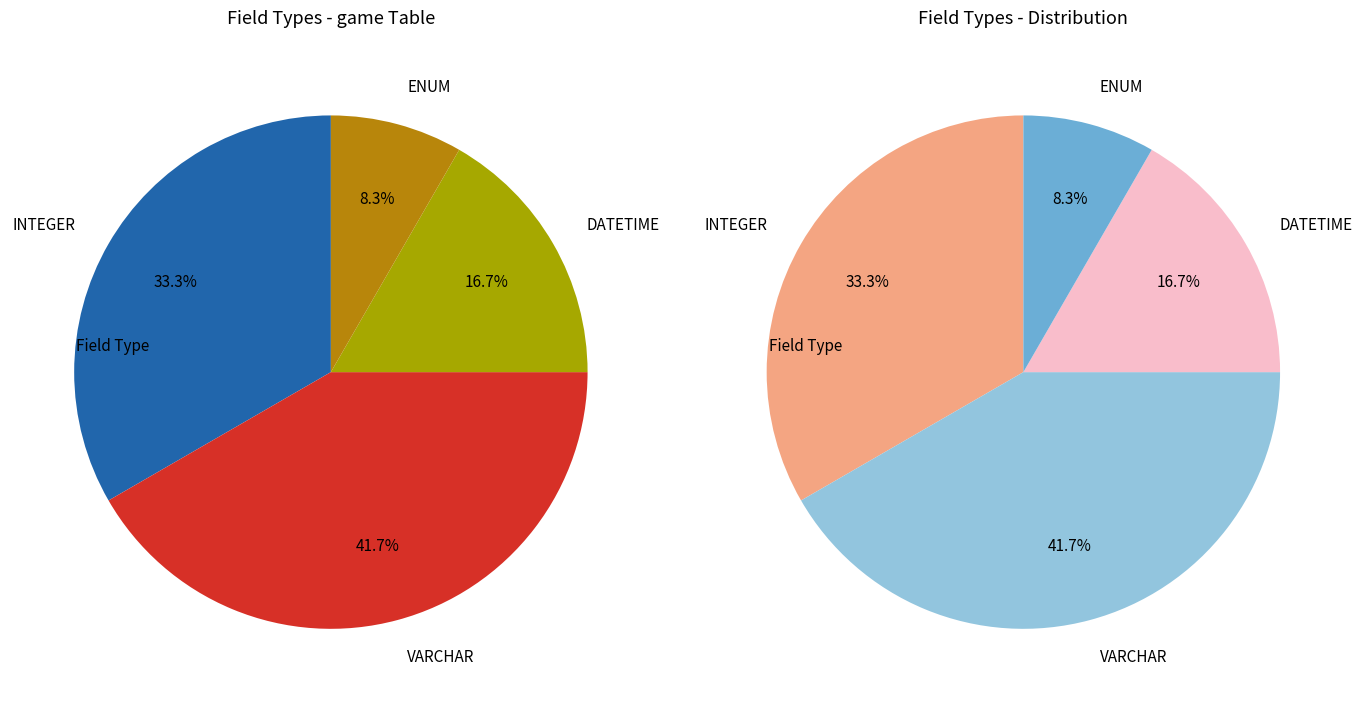

Is the sum of DATETIME and VARCHAR greater than half?

Yes